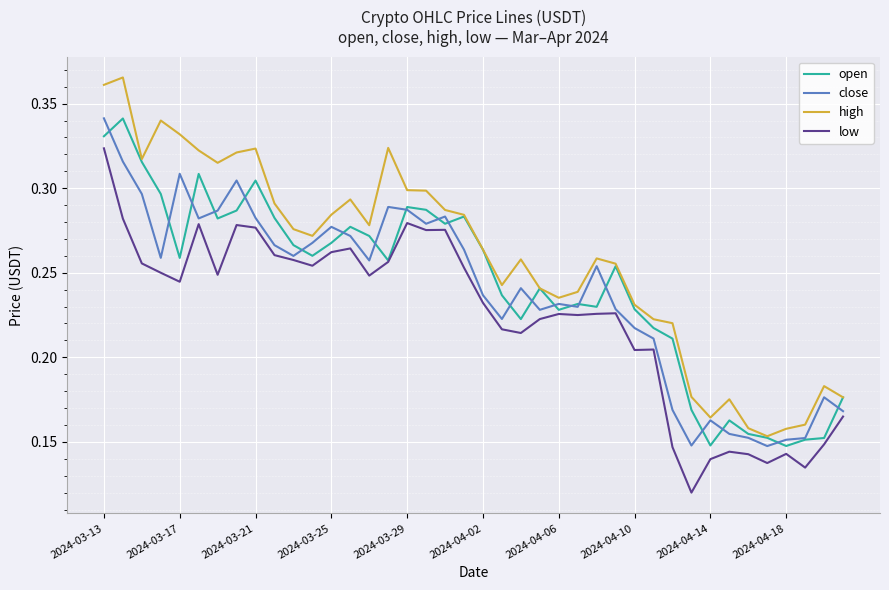

True or false: low and high cross at least once.

False